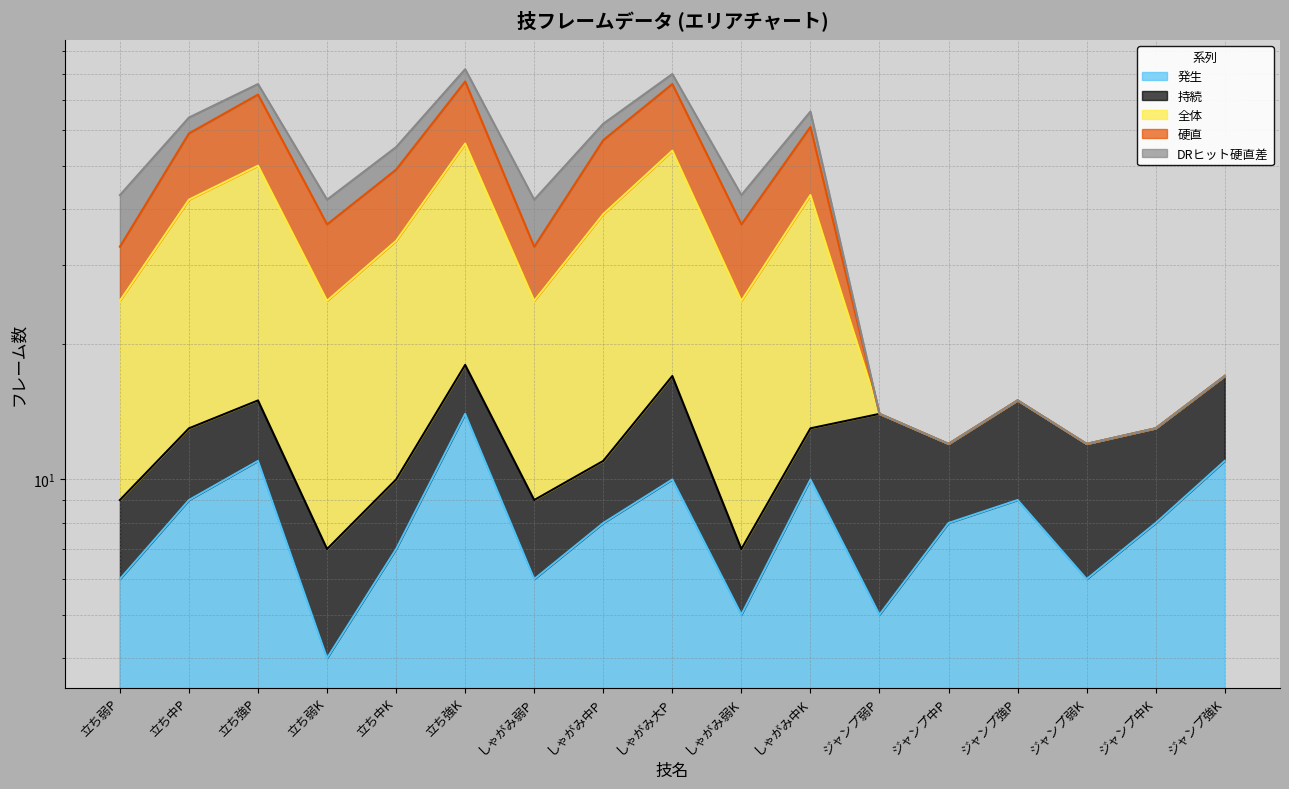

What is the average value of the 硬直 series?

40